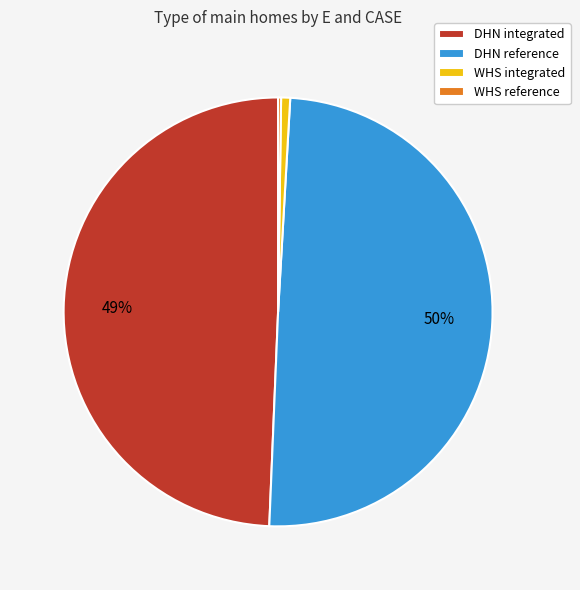

True or false: DHN reference accounts for 50% of the total.

True